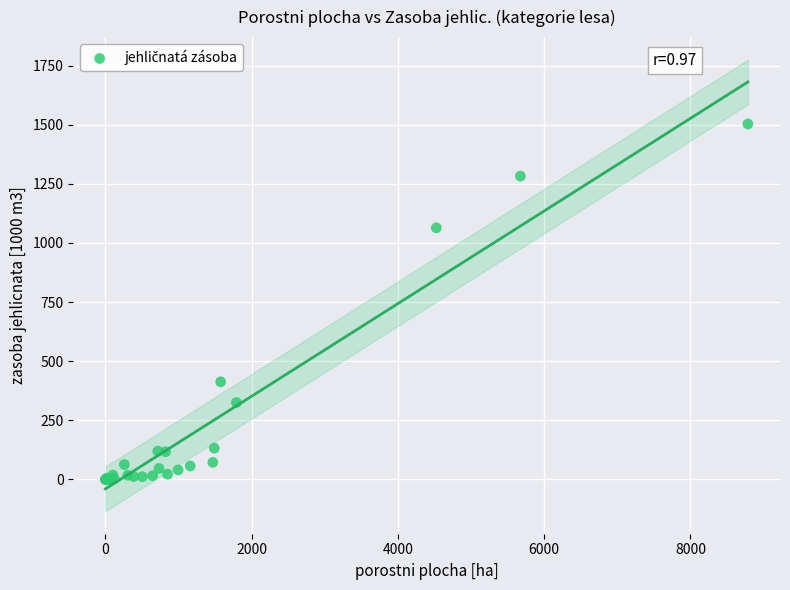

What Y value in the scatter plot is closest to 751?

1064.0